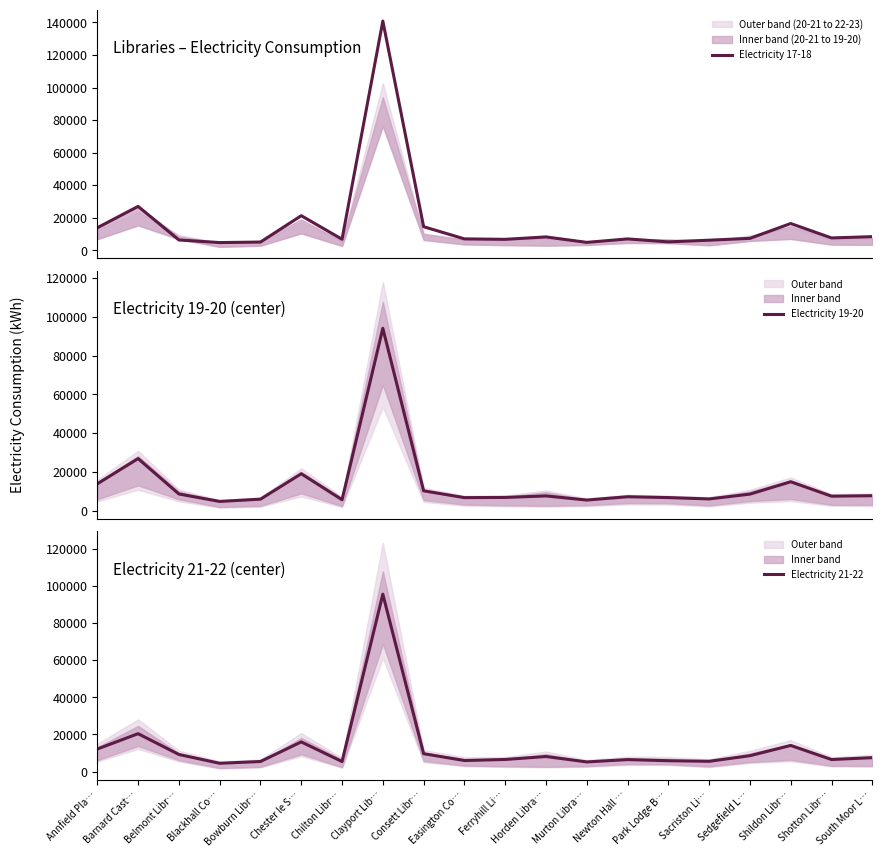

Reading left to right, extract all data points from this chart.

Electricity 17-18: Annfield Pla…=13873	Barnard Cast…=26993	Belmont Libr…=6363	Blackhall Co…=4769	Bowburn Libr…=5079	Chester le S…=21275	Chilton Libr…=6805	Clayport Lib…=140837	Consett Libr…=14508	Easington Co…=7036	Ferryhill Li…=6758	Horden Libra…=8237	Murton Libra…=4888	Newton Hall …=7015	Park Lodge B…=5188	Sacriston Li…=6231	Sedgefield L…=7357	Shildon Libr…=16468	Shotton Libr…=7608	South Moor L…=8404
Electricity 19-20: Annfield Pla…=13803	Barnard Cast…=26825	Belmont Libr…=8560	Blackhall Co…=4708	Bowburn Libr…=5882	Chester le S…=19010	Chilton Libr…=5575	Clayport Lib…=94083	Consett Libr…=10191	Easington Co…=6677	Ferryhill Li…=6774	Horden Libra…=7558	Murton Libra…=5423	Newton Hall …=7137	Park Lodge B…=6699	Sacriston Li…=6003	Sedgefield L…=8485	Shildon Libr…=14861	Shotton Libr…=7431	South Moor L…=7668
Electricity 21-22: Annfield Pla…=12181	Barnard Cast…=20424	Belmont Libr…=9239	Blackhall Co…=4492	Bowburn Libr…=5462	Chester le S…=15996	Chilton Libr…=5427	Clayport Lib…=95482	Consett Libr…=9663	Easington Co…=5980	Ferryhill Li…=6552	Horden Libra…=8141	Murton Libra…=5232	Newton Hall …=6484	Park Lodge B…=5876	Sacriston Li…=5574	Sedgefield L…=8583	Shildon Libr…=14086	Shotton Libr…=6516	South Moor L…=7528